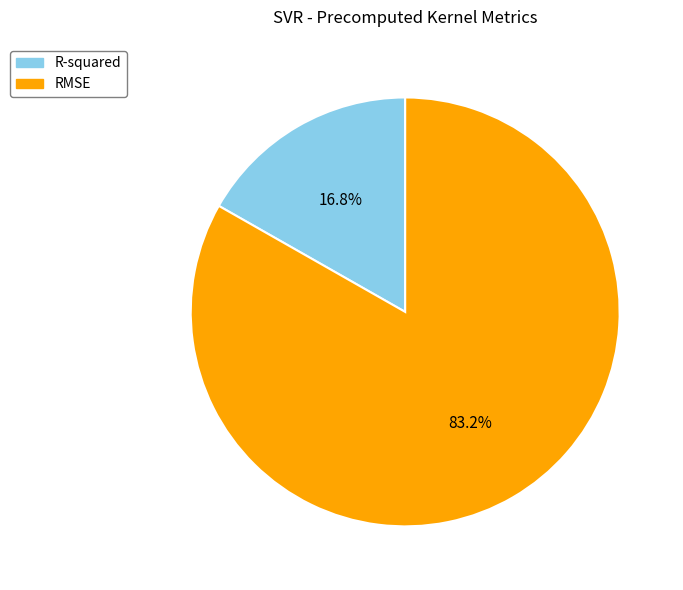

How many slices are in this pie chart?

2